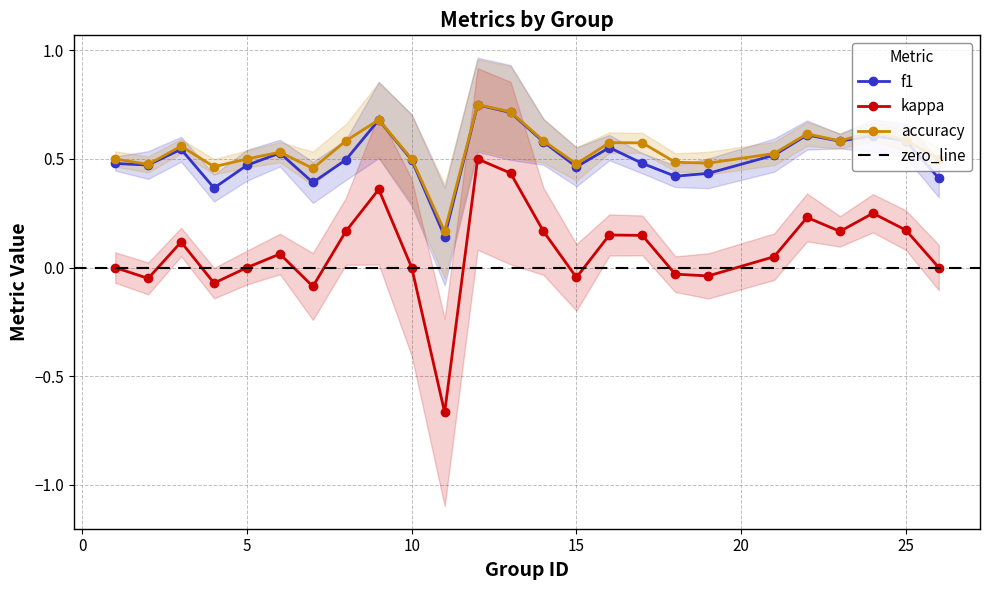

True or false: f1 and accuracy intersect in this chart.

False